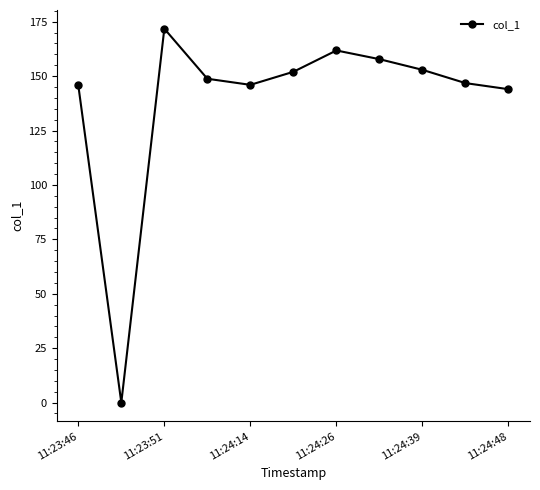

What is the value of the 7th point from the left?

161.8